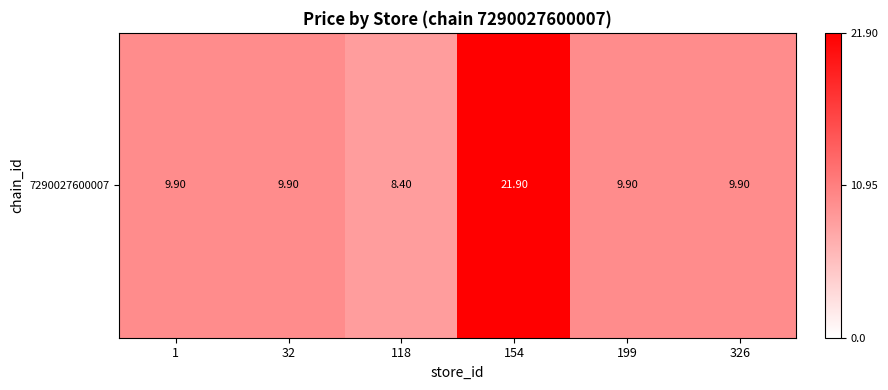

How many values are below 9?

1